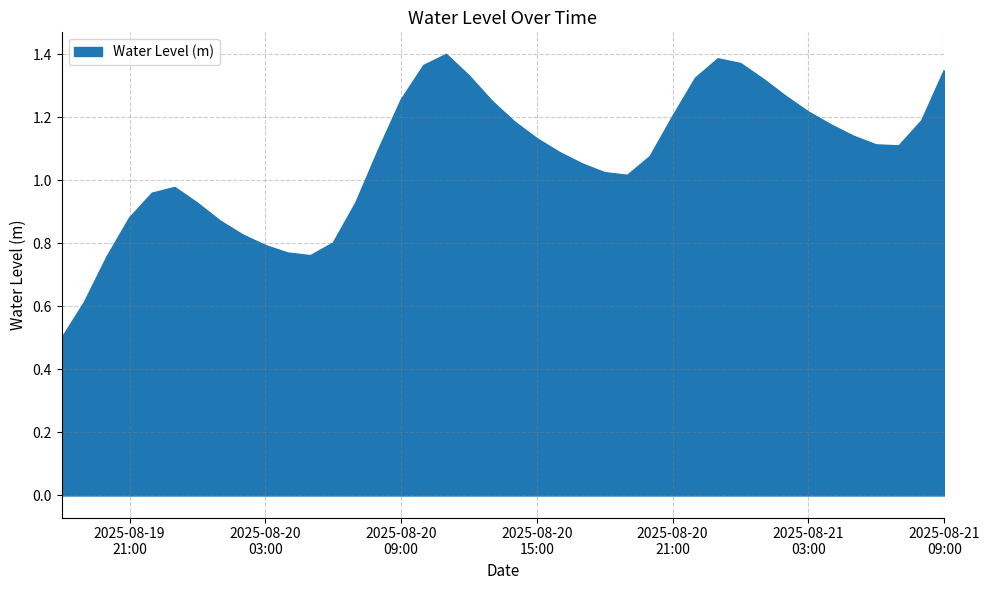

What is the minimum value shown in the chart?

0.5